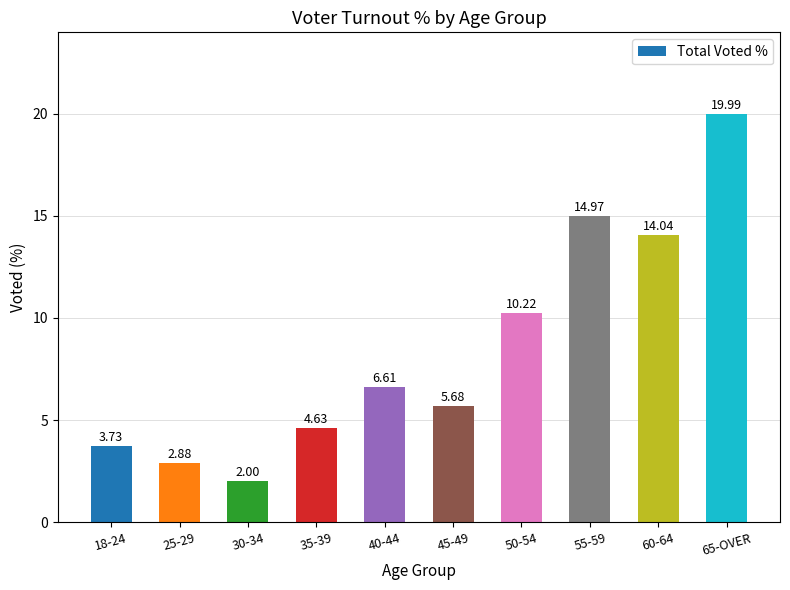

What is the change in value from 25-29 to 65-OVER?

+17.1